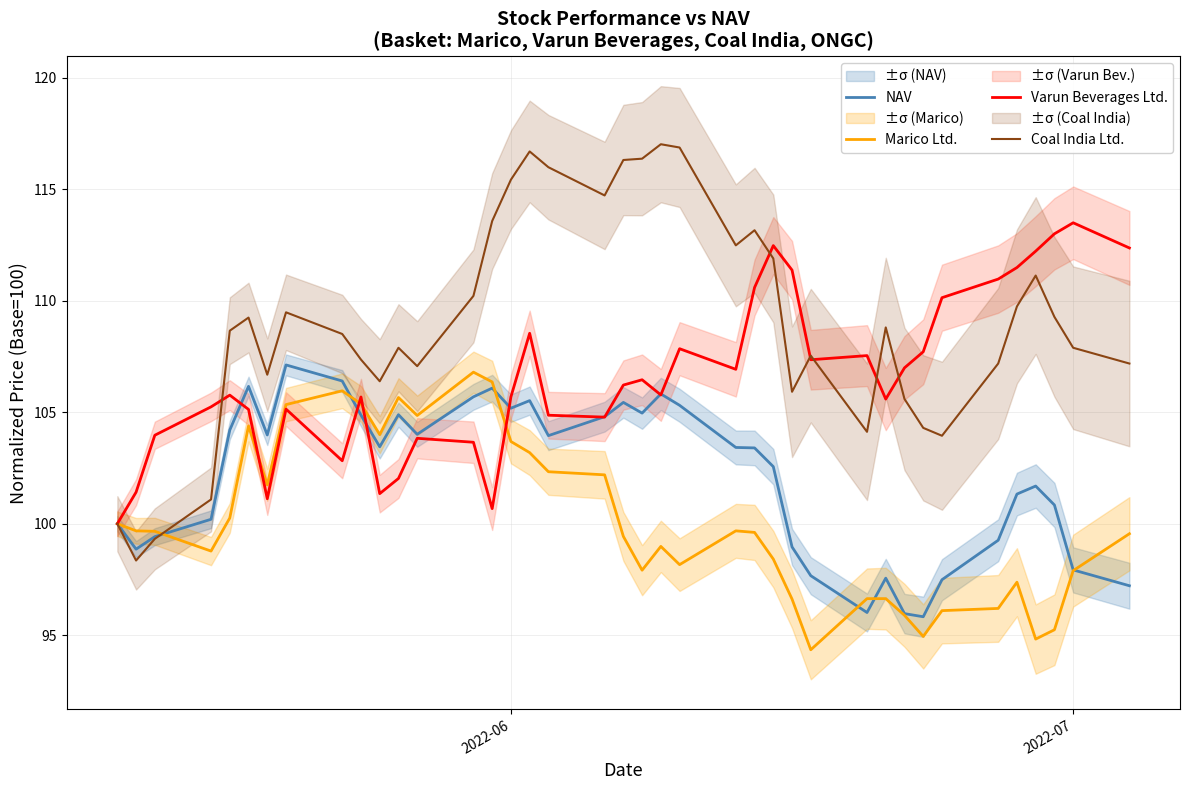

What is the maximum value for Marico Ltd.?

106.8